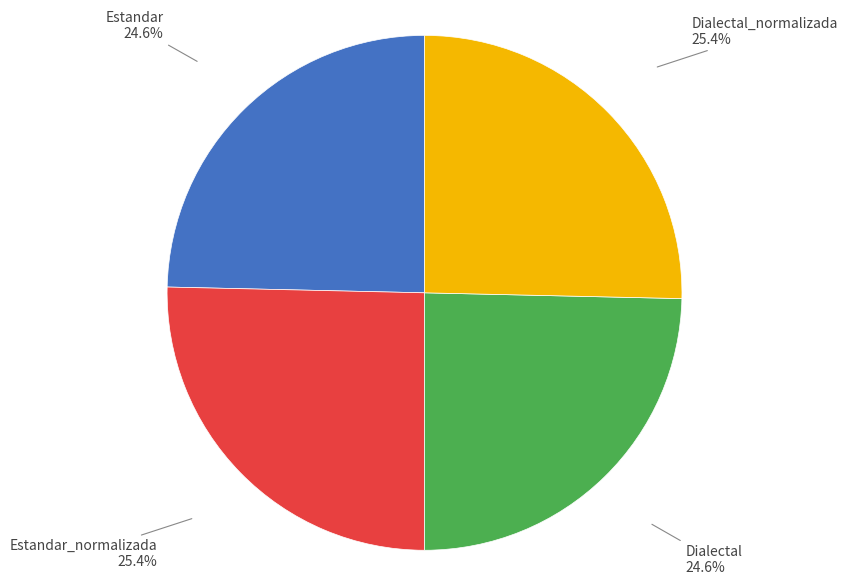

To the nearest percent, what is the difference between the Dialectal_normalizada and Estandar slice percentages?

1%